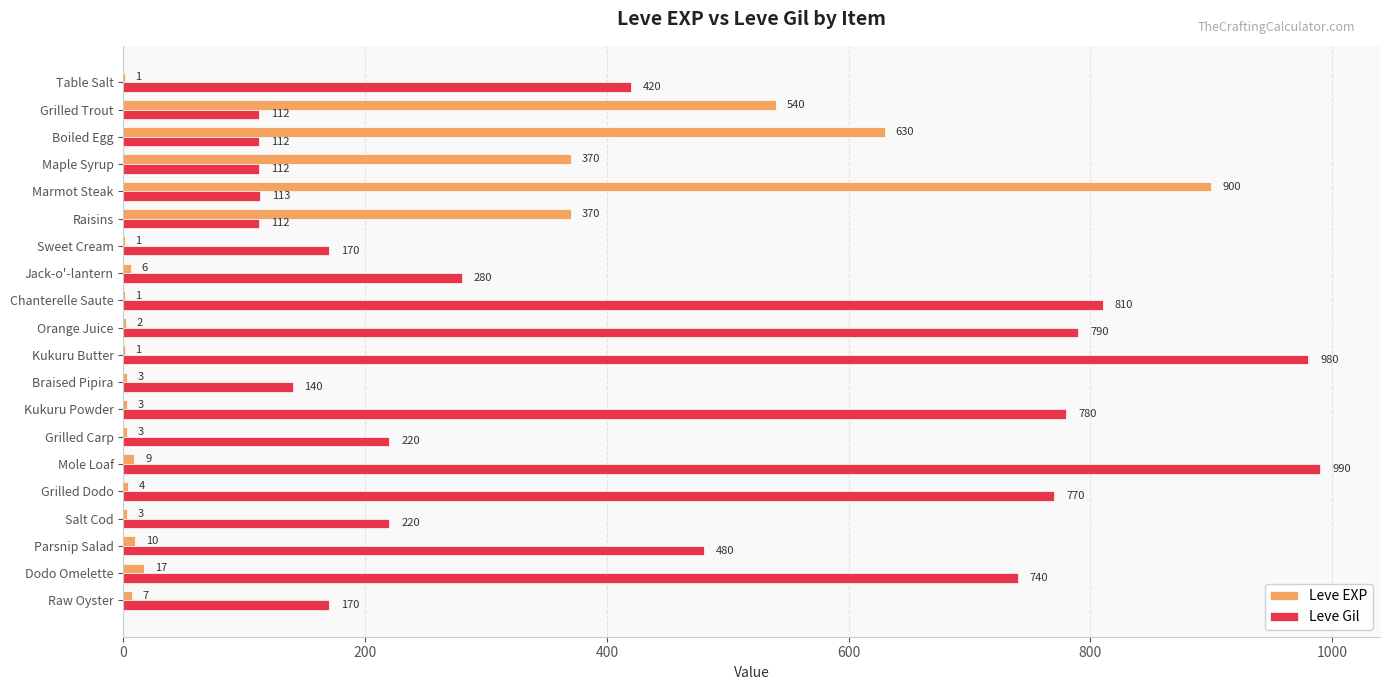

What are all the series names shown in the legend?

Leve EXP, Leve Gil